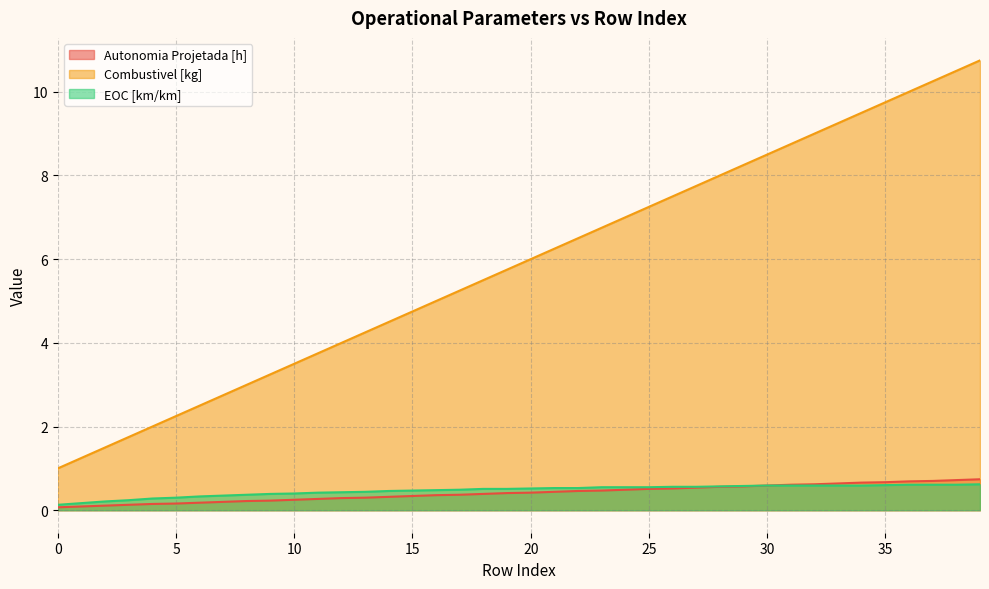

Rank the series by their maximum value, from lowest to highest.

EOC [km/km], Autonomia Projetada [h], Combustivel [kg]